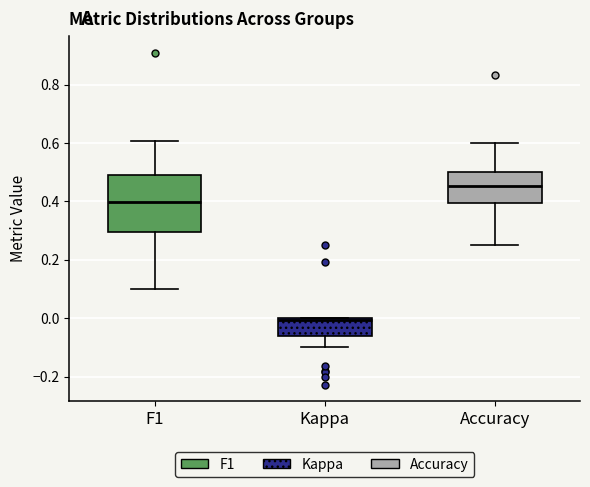

Which box's median line is the highest?

Accuracy